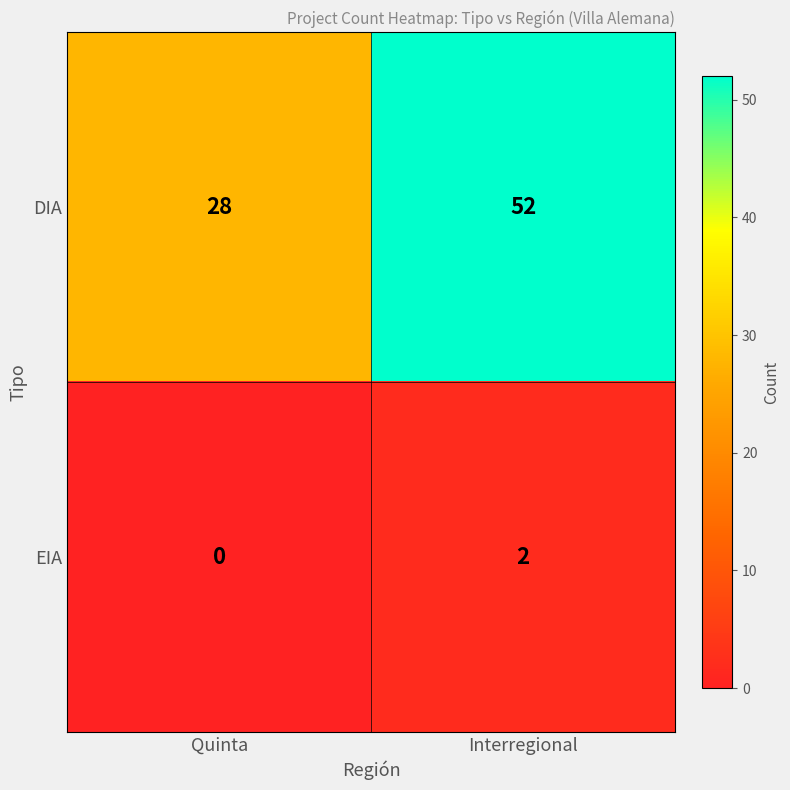

Reading right to left, what are all the values shown in this chart?

DIA: Interregional=52	Quinta=28
EIA: Interregional=2	Quinta=0